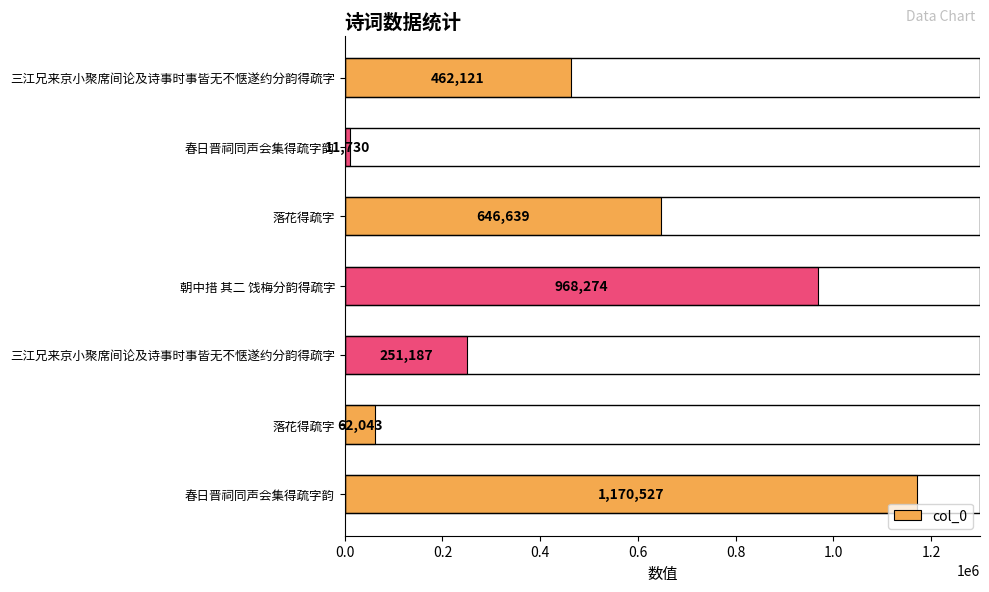

How many bars are there in total?

7